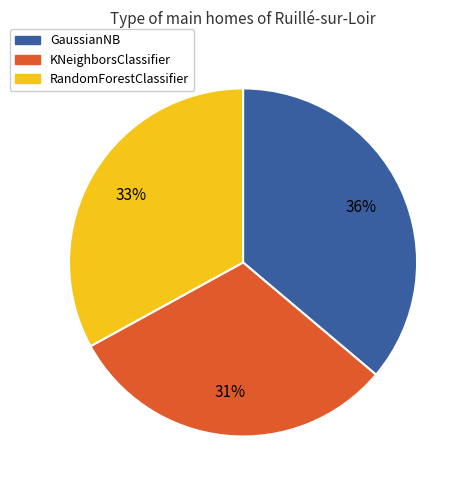

Which category has the smallest portion of the pie?

KNeighborsClassifier